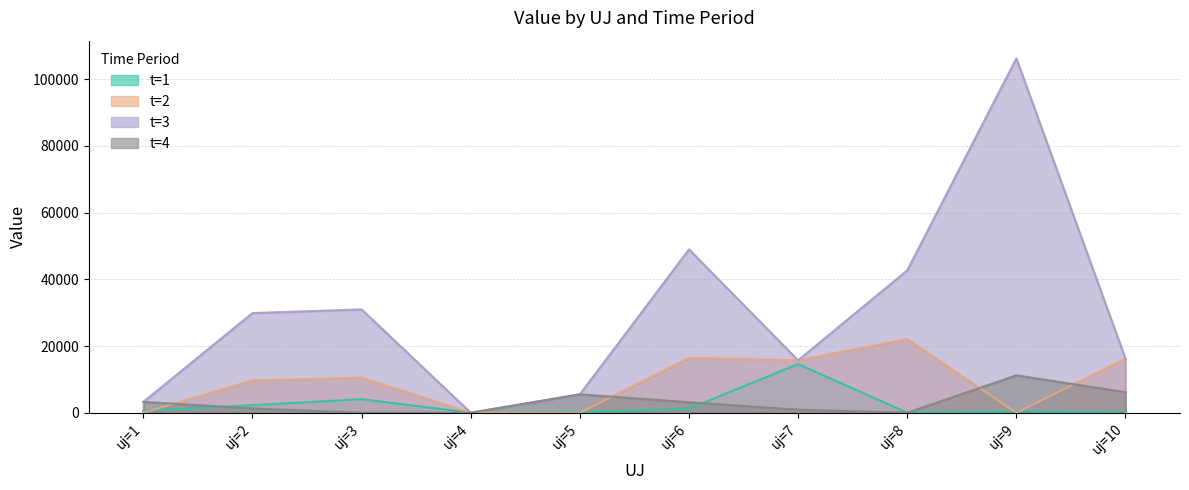

How many lines are shown in the chart?

4